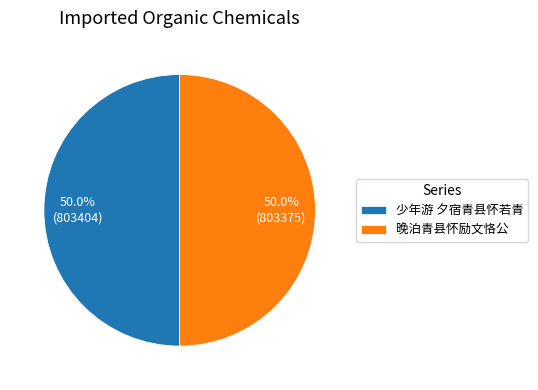

Approximately how many times larger is the value at 晚泊青县怀励文恪公 compared to 少年游 夕宿青县怀若青?

1.0